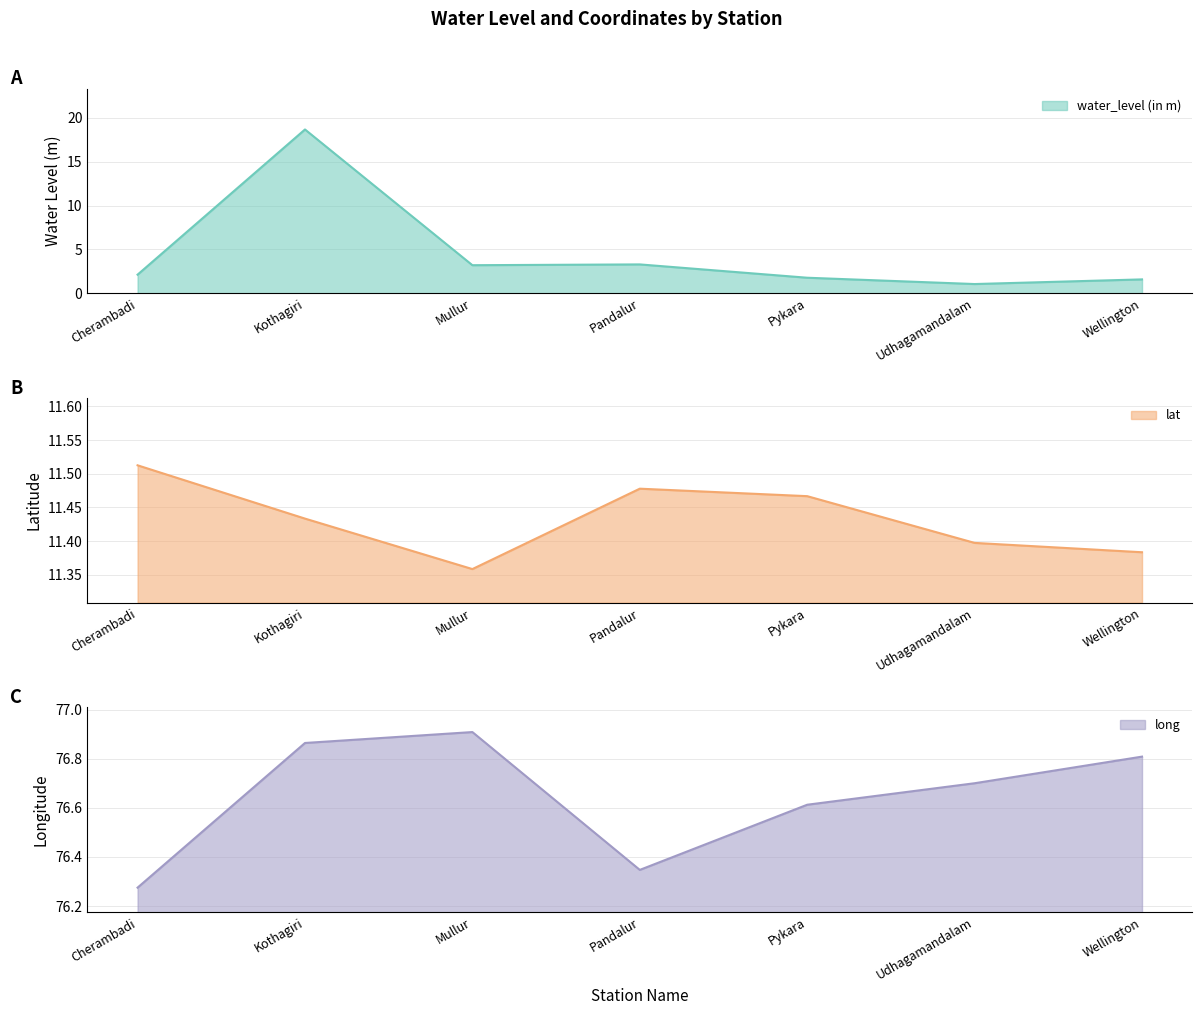

Reading left to right, transcribe all the data shown in this chart.

water_level (in m): 2.1	18.7	3.2	3.3	1.8	1.1	1.6
lat: 11.5	11.4	11.4	11.5	11.5	11.4	11.4
long: 76.3	76.9	76.9	76.3	76.6	76.7	76.8